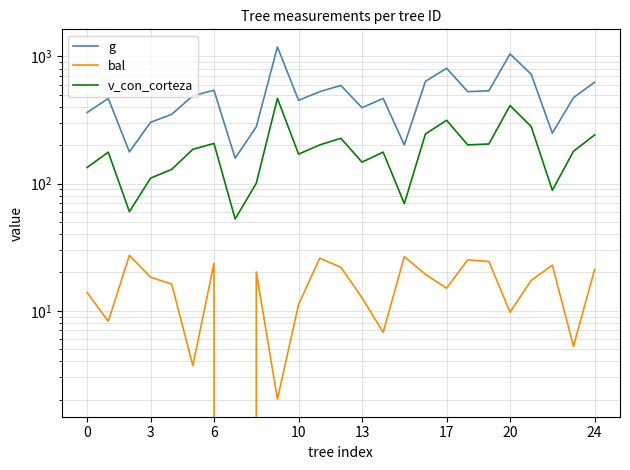

True or false: g has a value of 279.3 at 8.

True